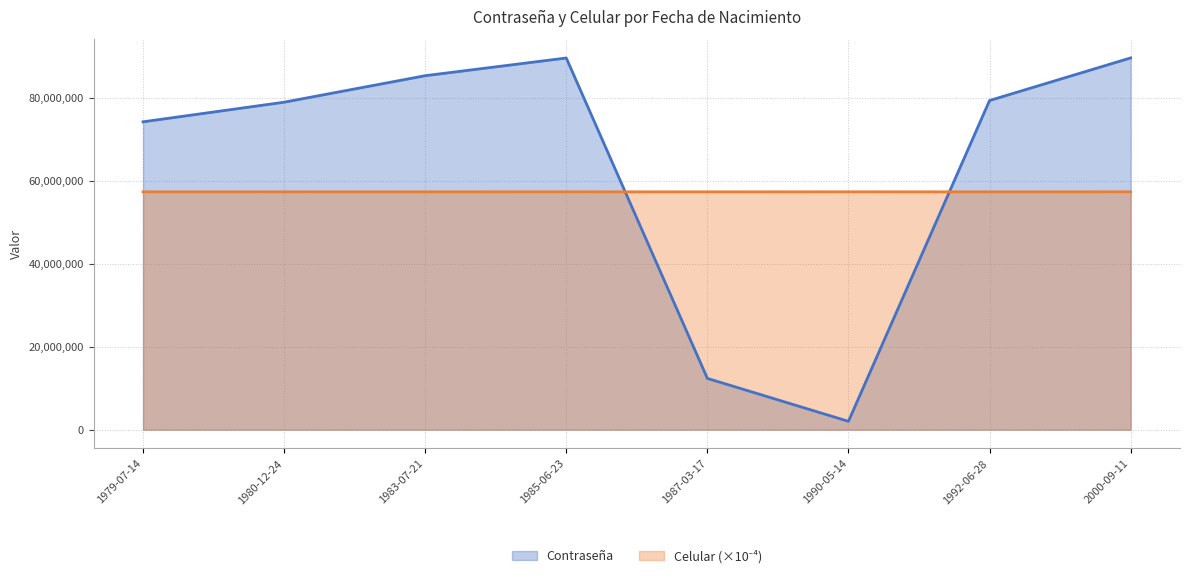

Rank the series at 1980-12-24 from highest to lowest value.

Contraseña, Celular (×10⁻⁴)